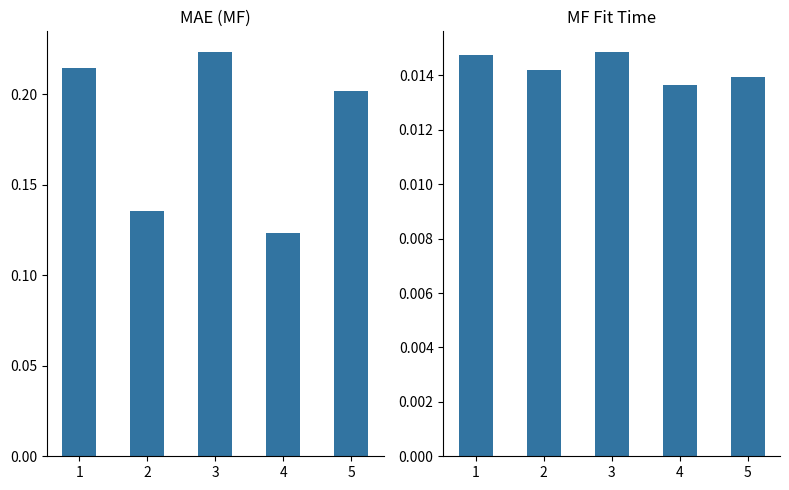

List the series in order of their peak value, lowest first.

mf_fit_time, mae_mf